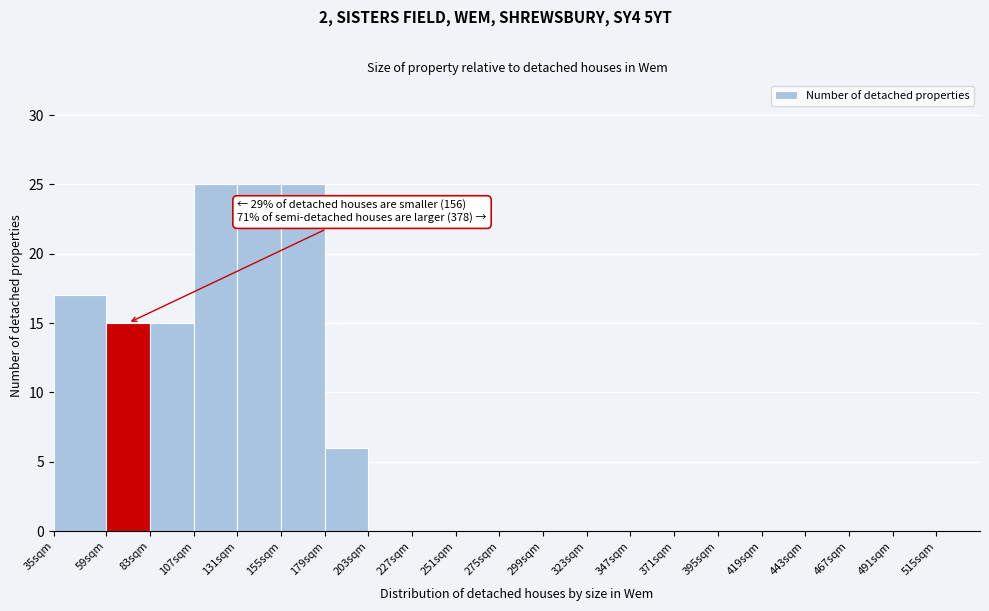

Reading left to right, extract all data points from this chart.

35sqm=17	59sqm=15	83sqm=15	107sqm=25	131sqm=25	155sqm=25	179sqm=6	203sqm=0	227sqm=0	251sqm=0	275sqm=0	299sqm=0	323sqm=0	347sqm=0	371sqm=0	395sqm=0	419sqm=0	443sqm=0	467sqm=0	491sqm=0	515sqm=0